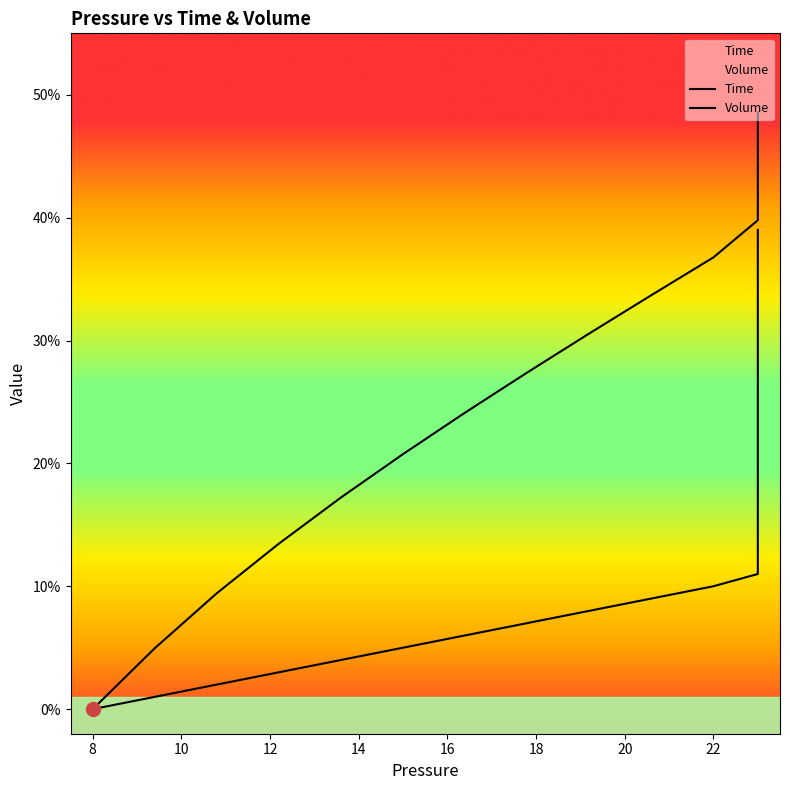

What is the maximum value for Time?

0.4